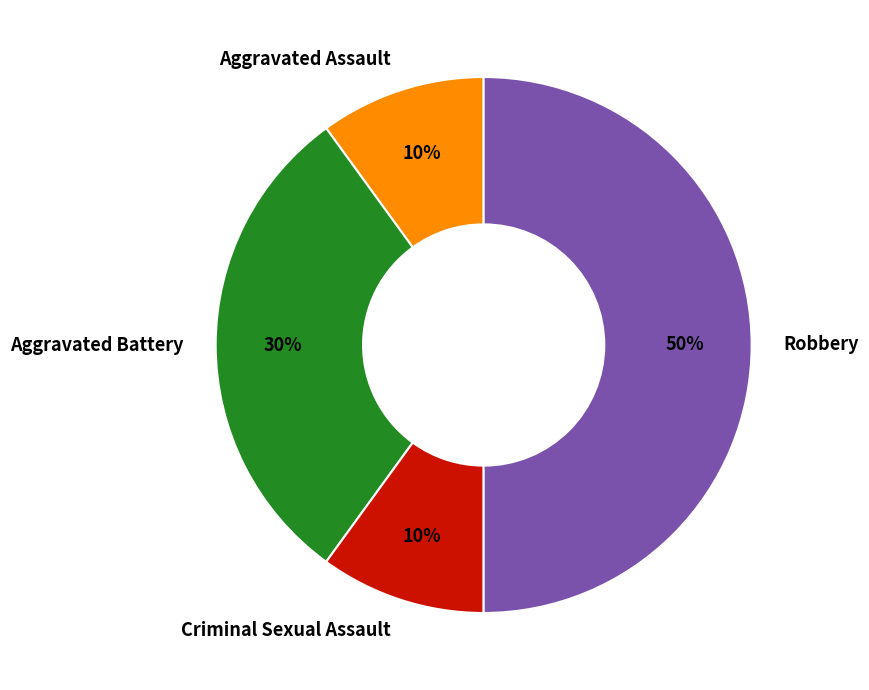

Do Aggravated Battery and Criminal Sexual Assault together represent more than half of the pie?

No